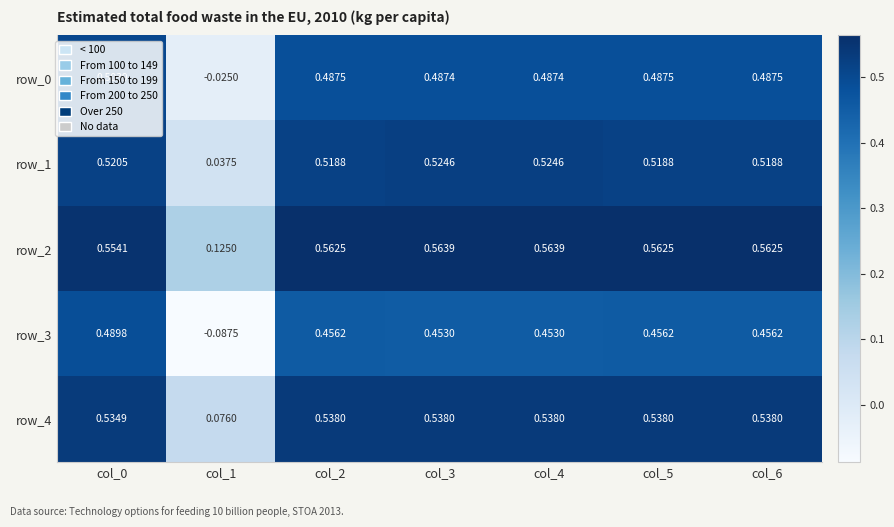

Is the value of row_0 at col_6 greater than the value of row_2 at col_3?

No